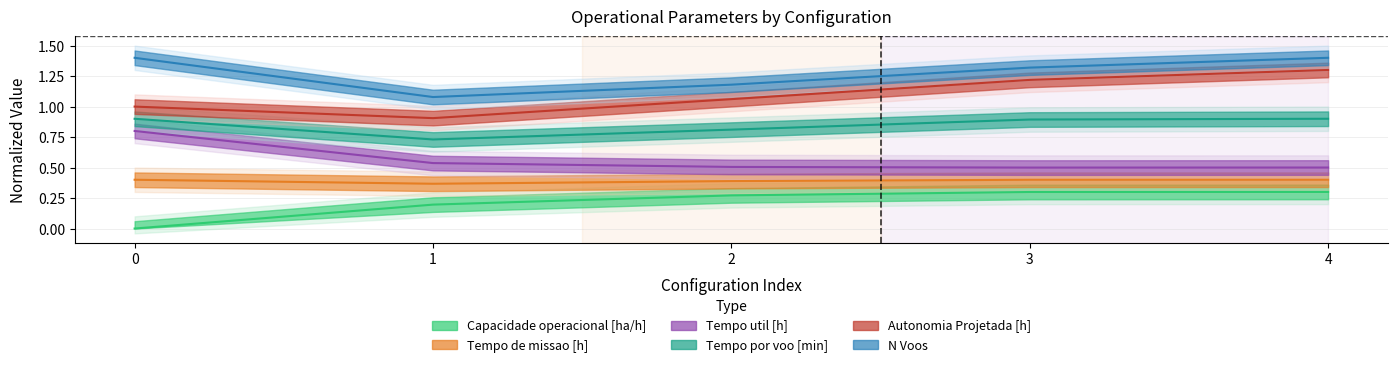

What is the difference between the maximum and minimum values in the Tempo por voo [min] series?

0.2